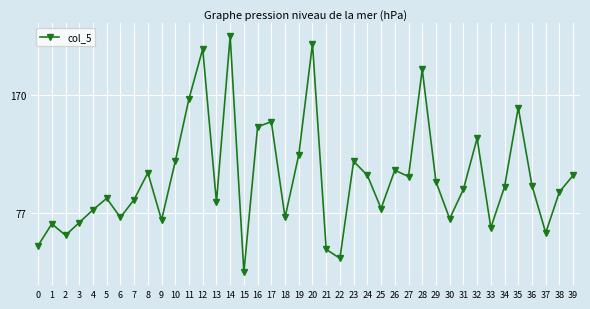

Does the chart display data point markers on the line(s)?

Yes